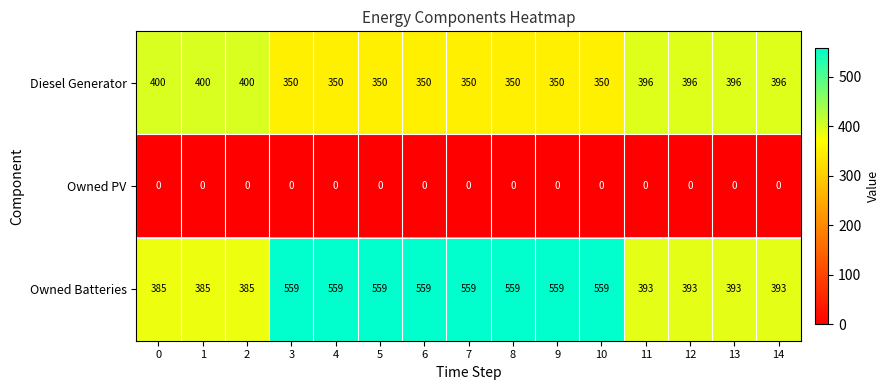

What is the maximum value for Diesel Generator?

400